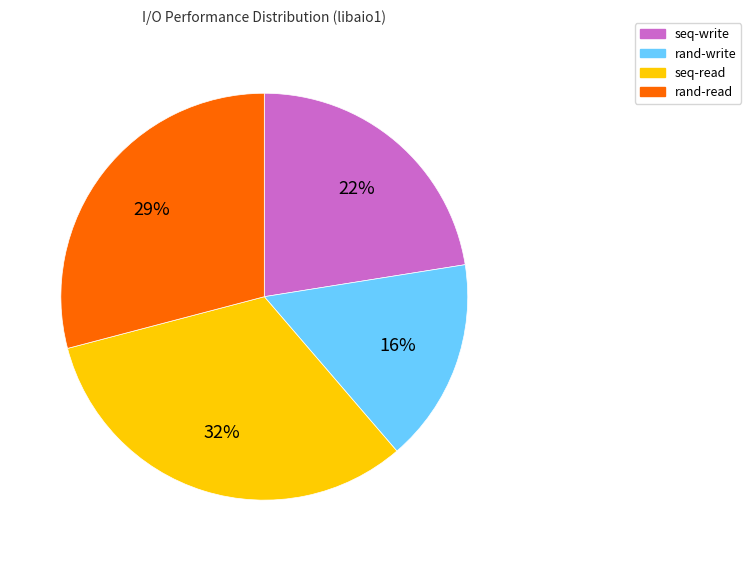

Approximately how many times larger is the value at rand-read compared to seq-read?

0.9